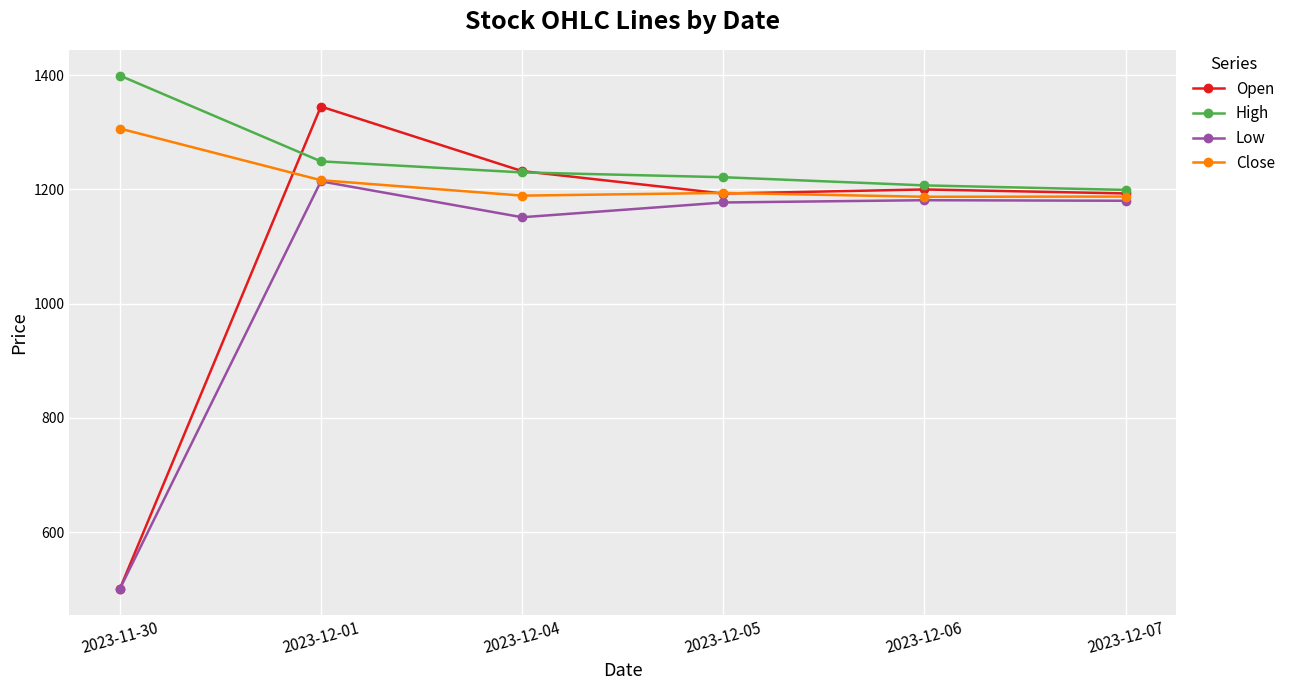

What is the value of the Low point at the 2nd from the left?

1214.1